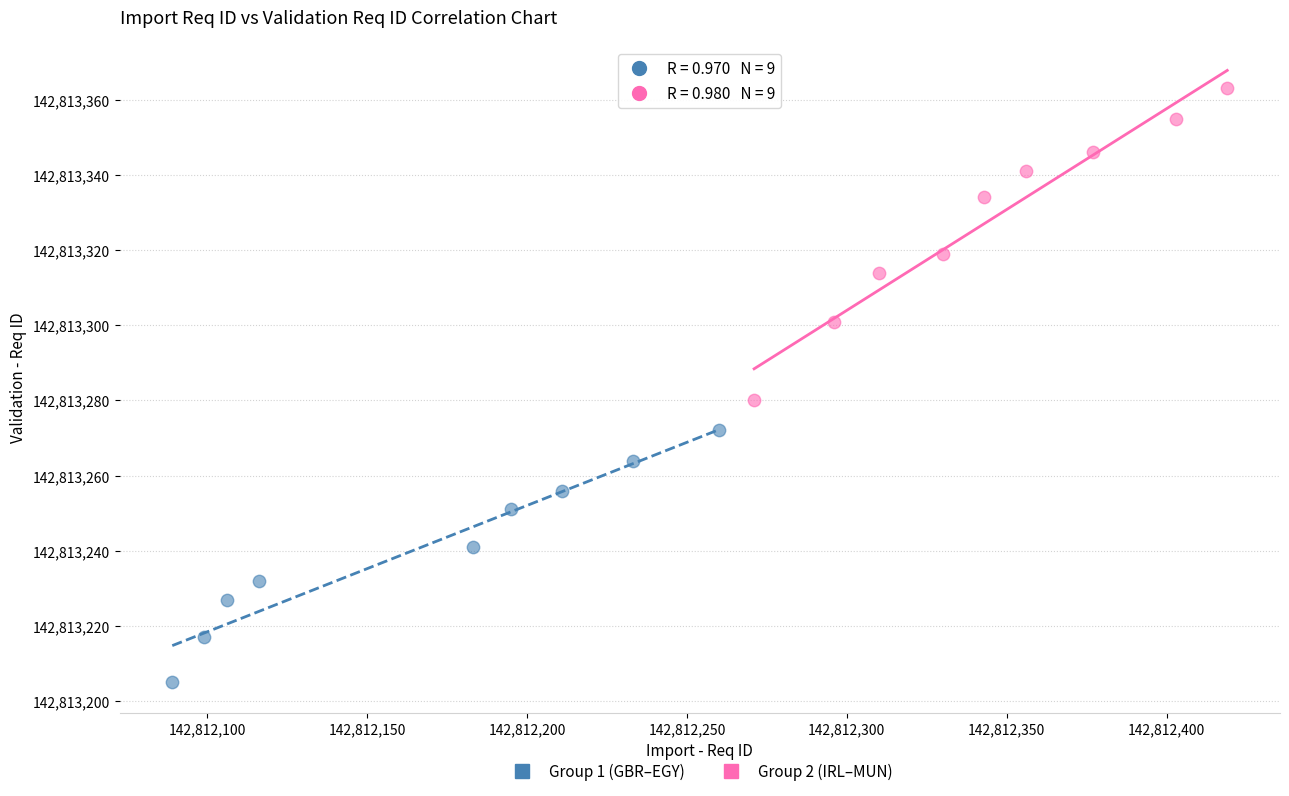

Which series contains the lowest Y value?

Group 1 (GBR–EGY)